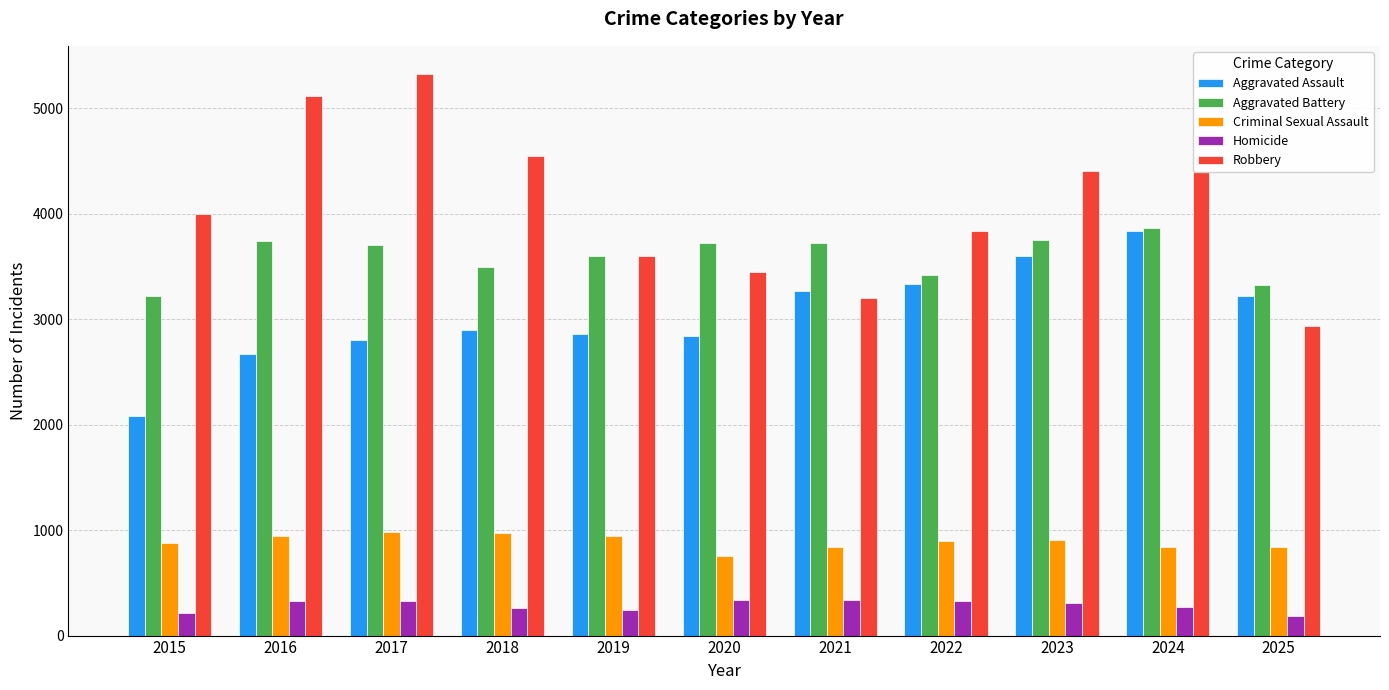

What is the difference between the maximum and second lowest values in the Homicide series?

125